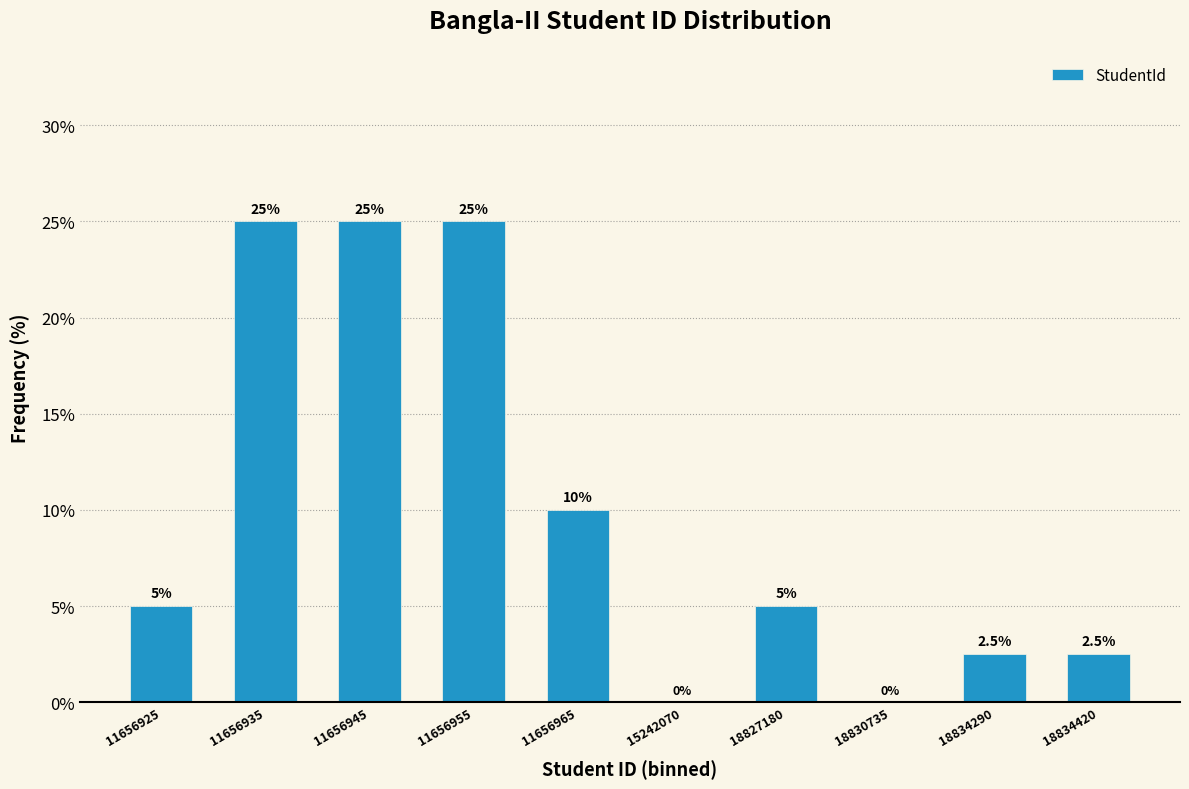

Reading left to right, list all the values displayed in this chart.

11656925=5.0	11656935=25.0	11656945=25.0	11656955=25.0	11656965=10.0	15242070=0.0	18827180=5.0	18830735=0.0	18834290=2.5	18834420=2.5